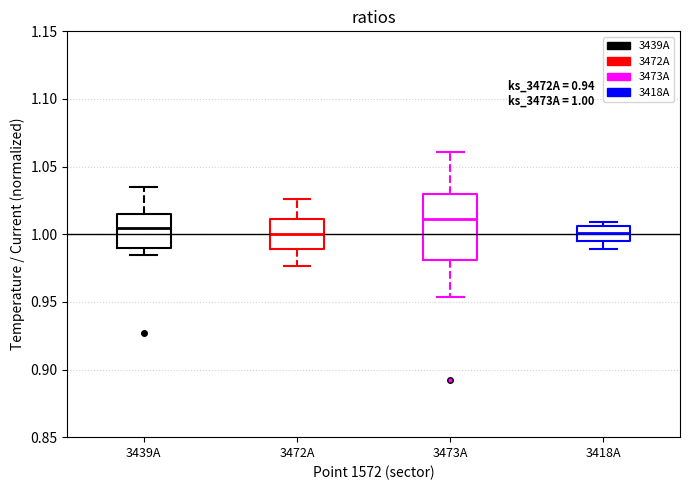

Which box is the tallest, from its lower edge to its upper edge?

3473A